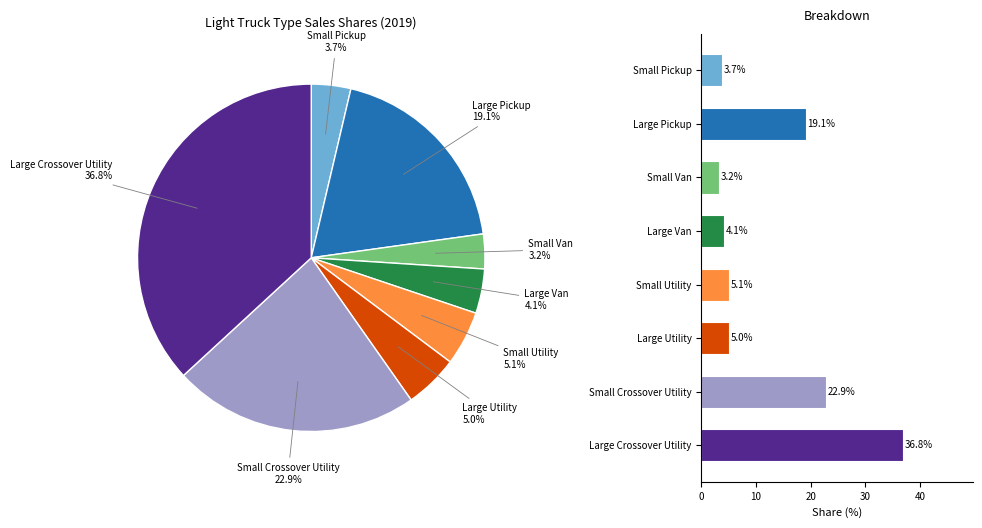

To the nearest percent, what portion does Small Utility represent?

5%